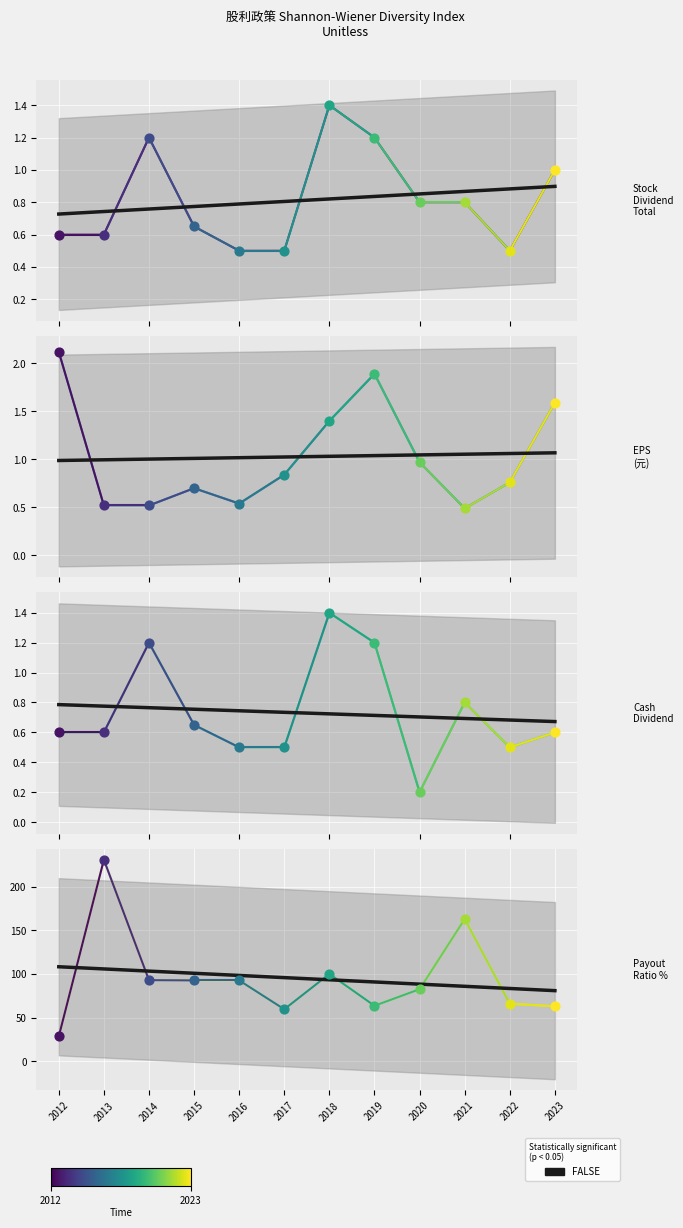

Which series contains the highest Y value?

盈餘分配率(合計)